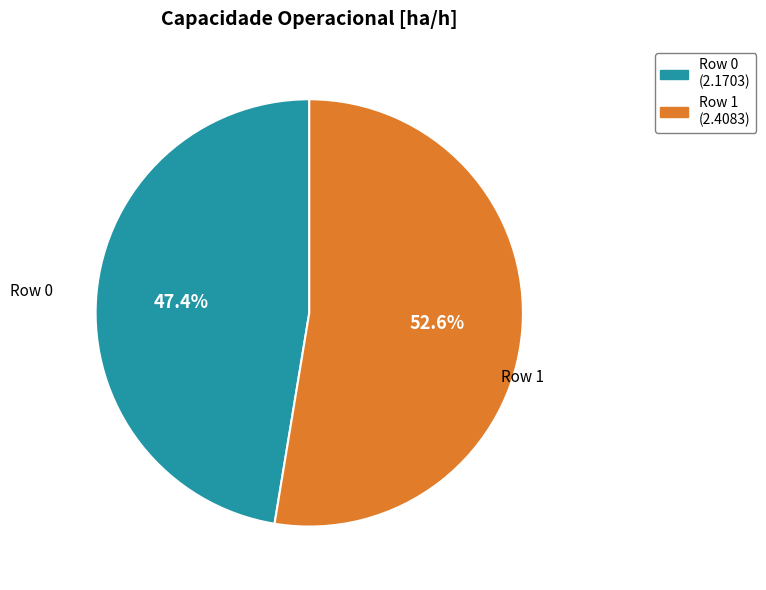

What percentage is the Row 1 slice, to the nearest percent?

53%